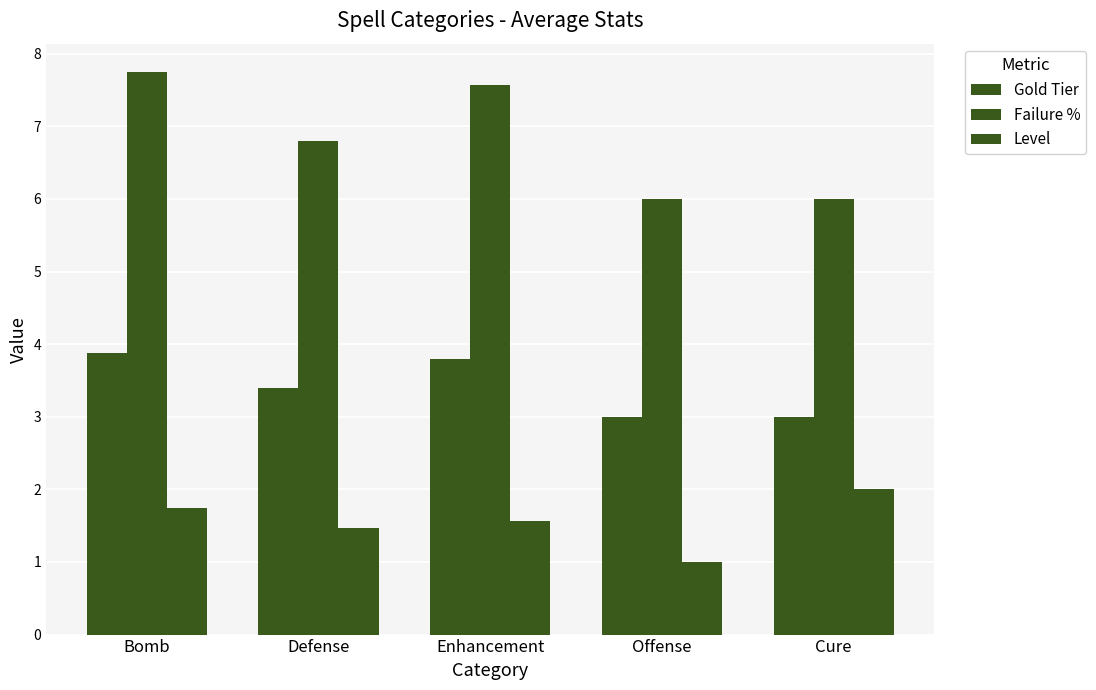

Are the bars grouped side by side (vs. stacked)?

Yes